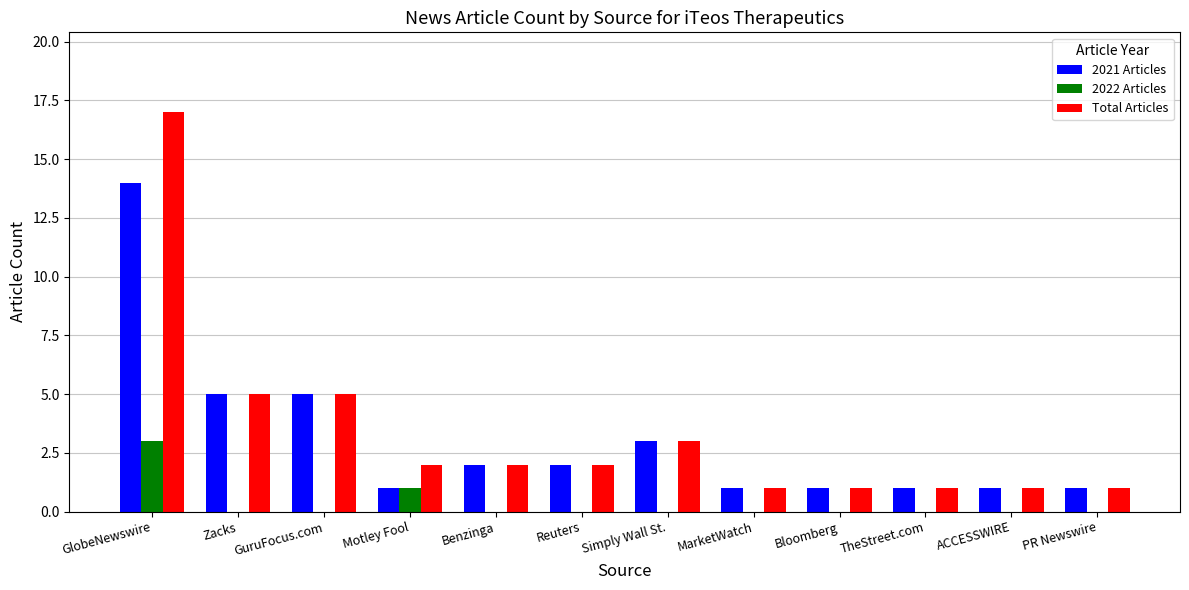

How many data points does each series have?

12